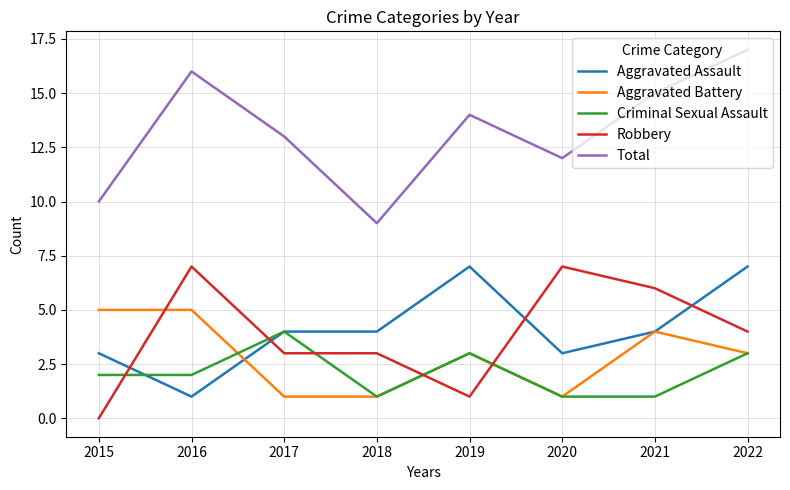

The value of Aggravated Battery at 2017 is 0. True or false?

False